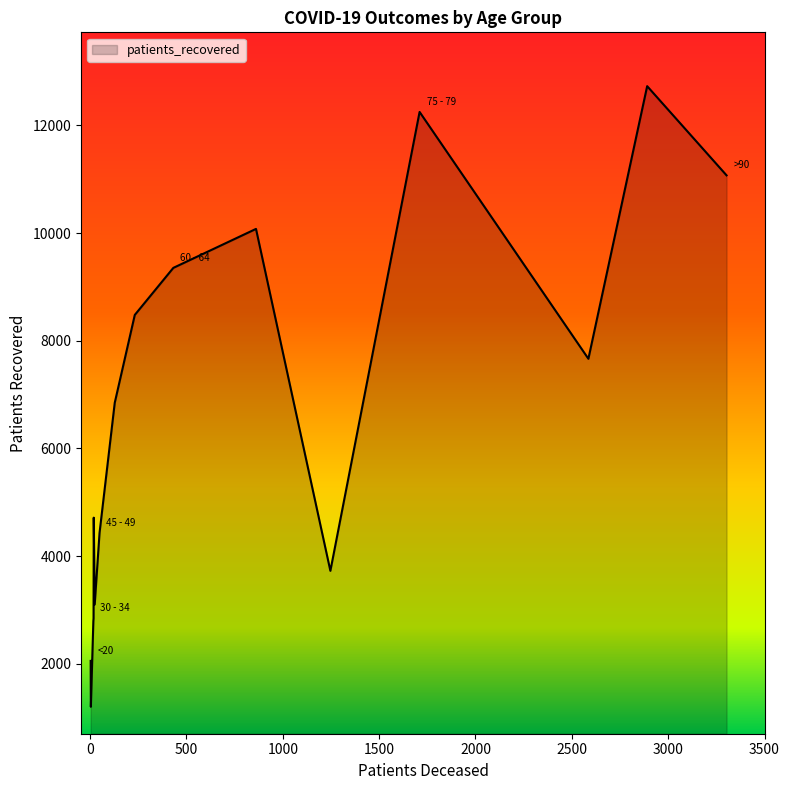

What is the greatest value displayed?

12730